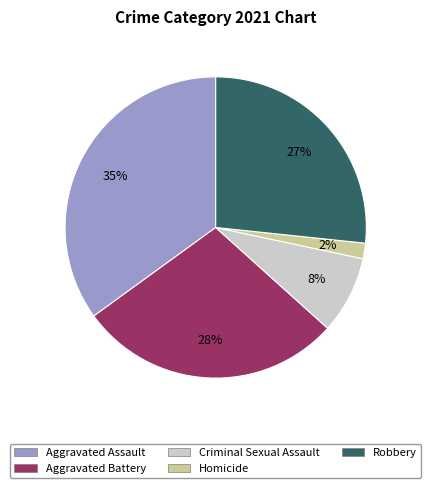

Is Aggravated Battery the majority of the pie?

No